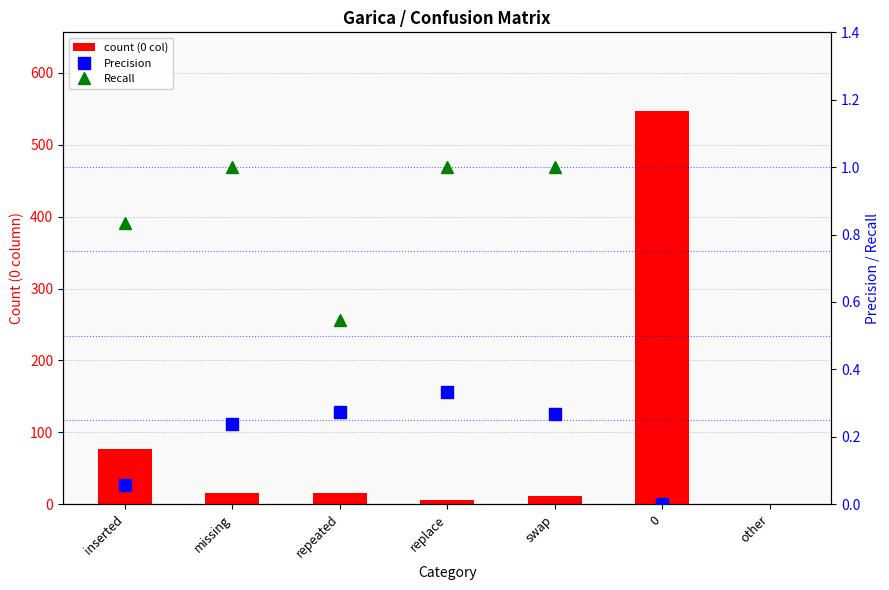

Count the number of categories in the chart.

7